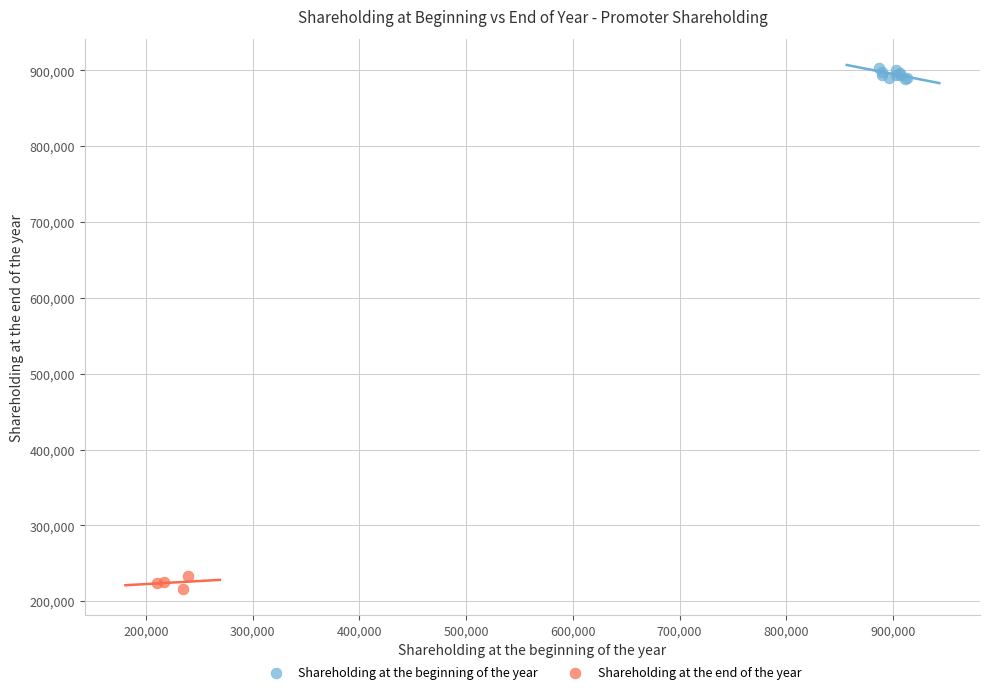

Which series contains the highest Y value?

Shareholding at the beginning of the year